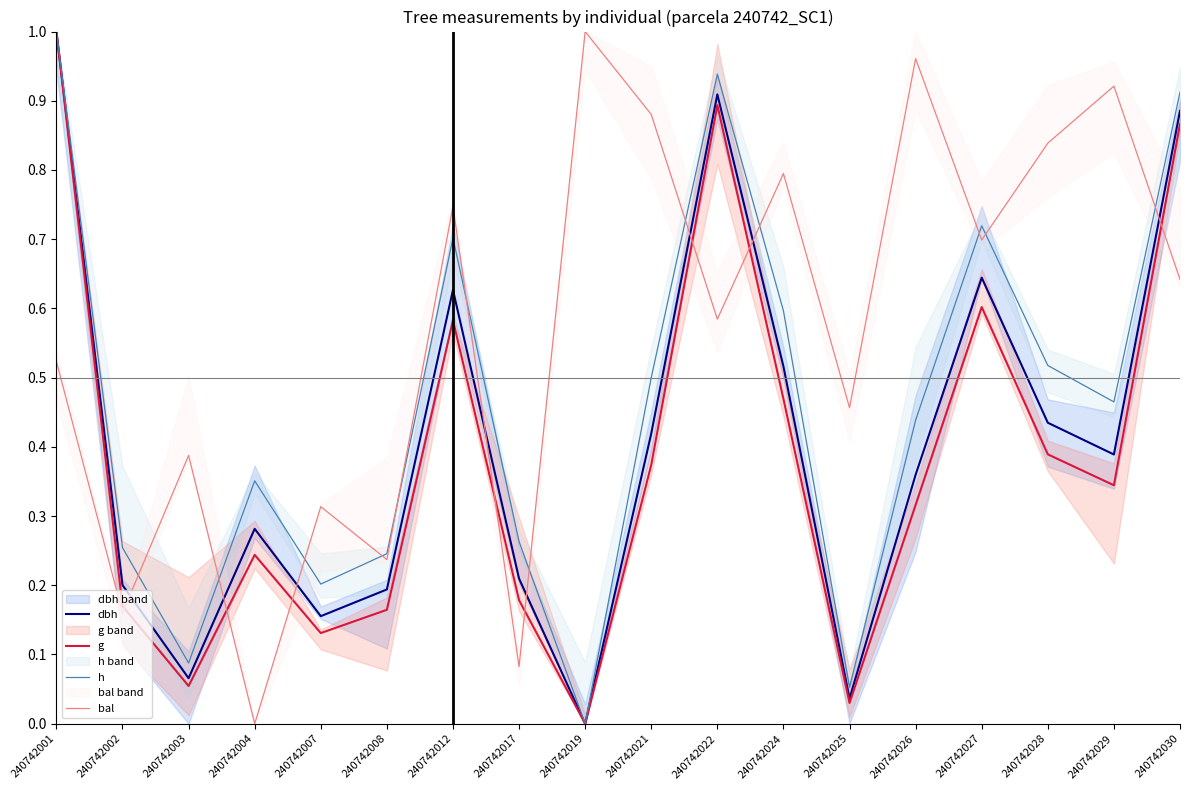

What is the difference between the g values at 240742001 and 240742022?

0.1